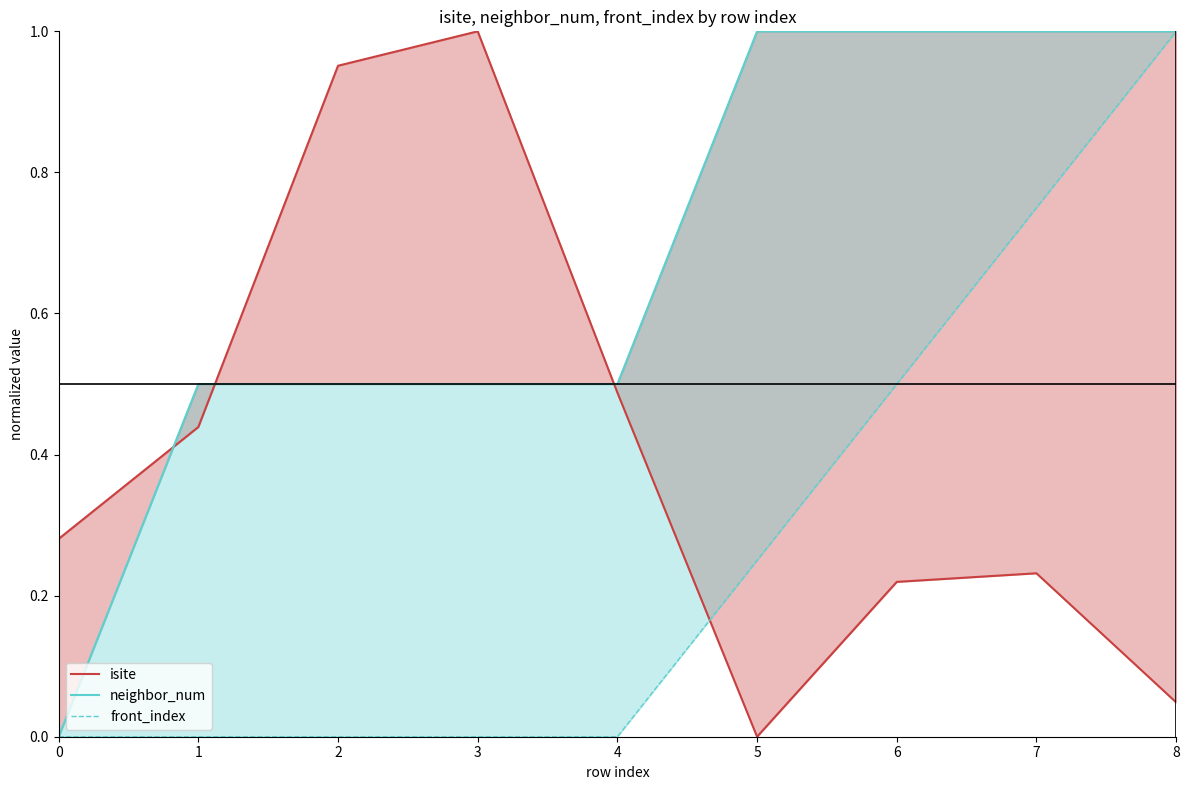

Reading left to right, transcribe all the data shown in this chart.

isite: 0.3	0.4	1.0	1.0	0.5	0.0	0.2	0.2	0.0
neighbor_num: 0.0	0.5	0.5	0.5	0.5	1.0	1.0	1.0	1.0
front_index: 0.0	0.0	0.0	0.0	0.0	0.2	0.5	0.8	1.0